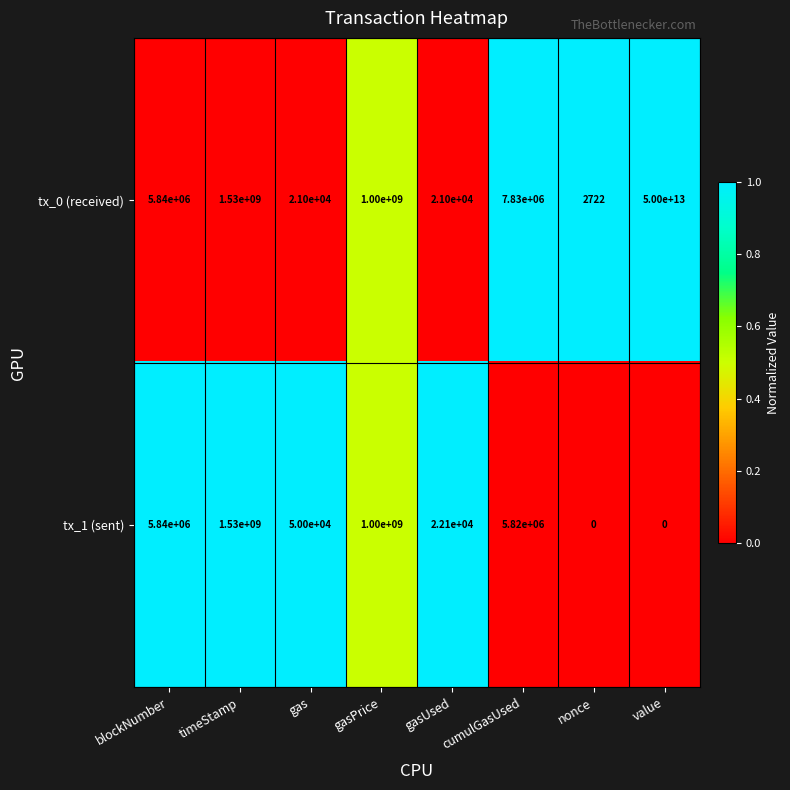

Which series has the largest total across all categories?

tx_0 (received)